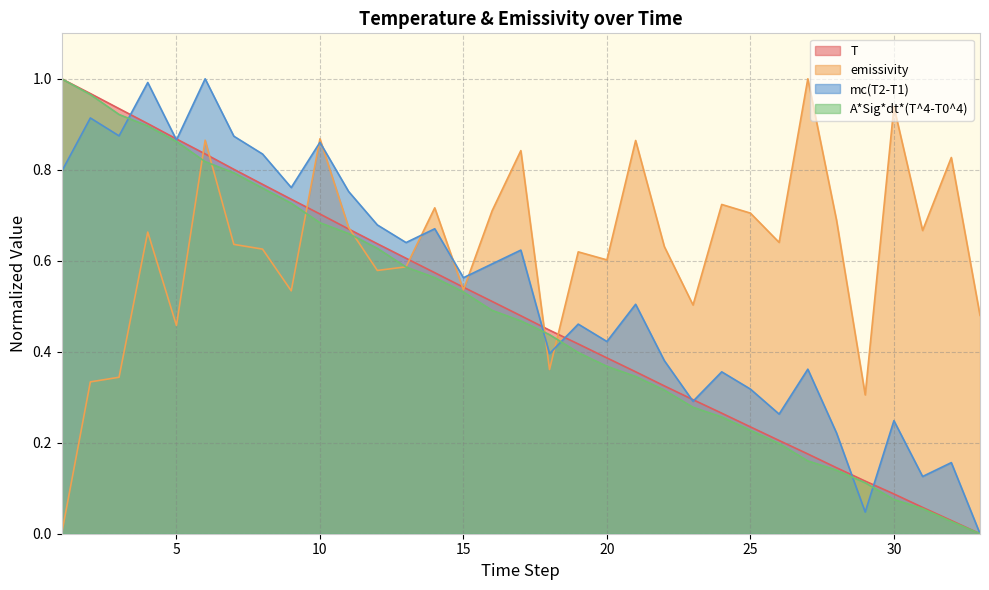

True or false: mc(T2-T1) has a value of 0.3 at 23.

True